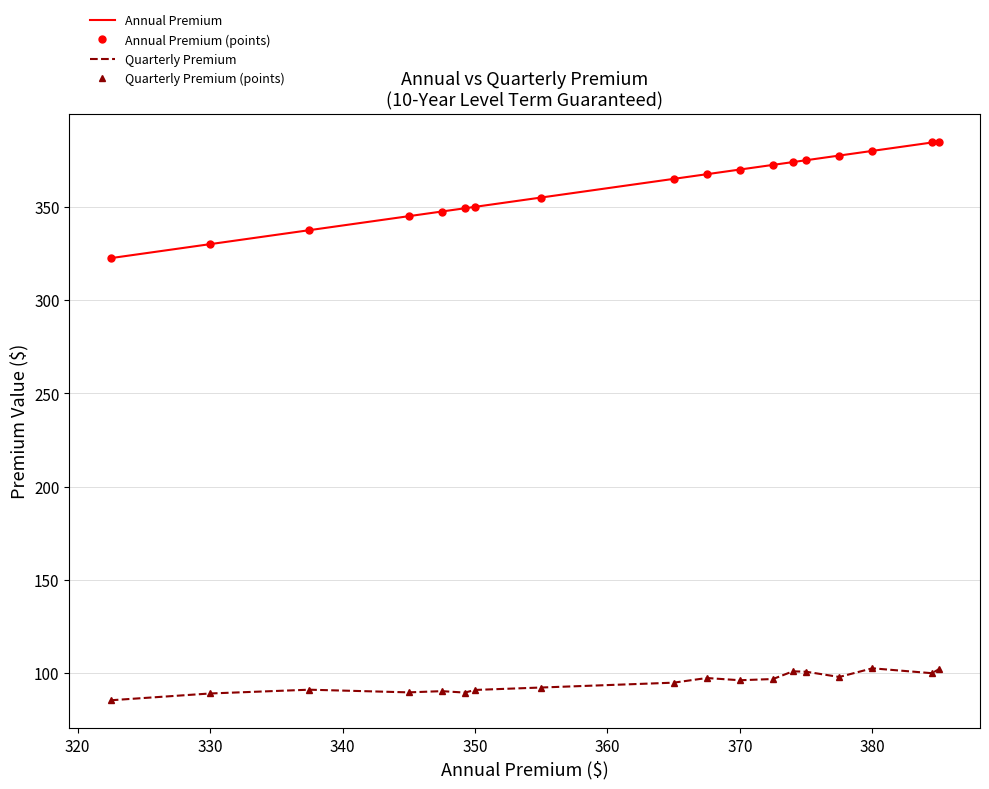

What are all the series names shown in the legend?

Annual Premium, Annual Premium (points), Quarterly Premium, Quarterly Premium (points)